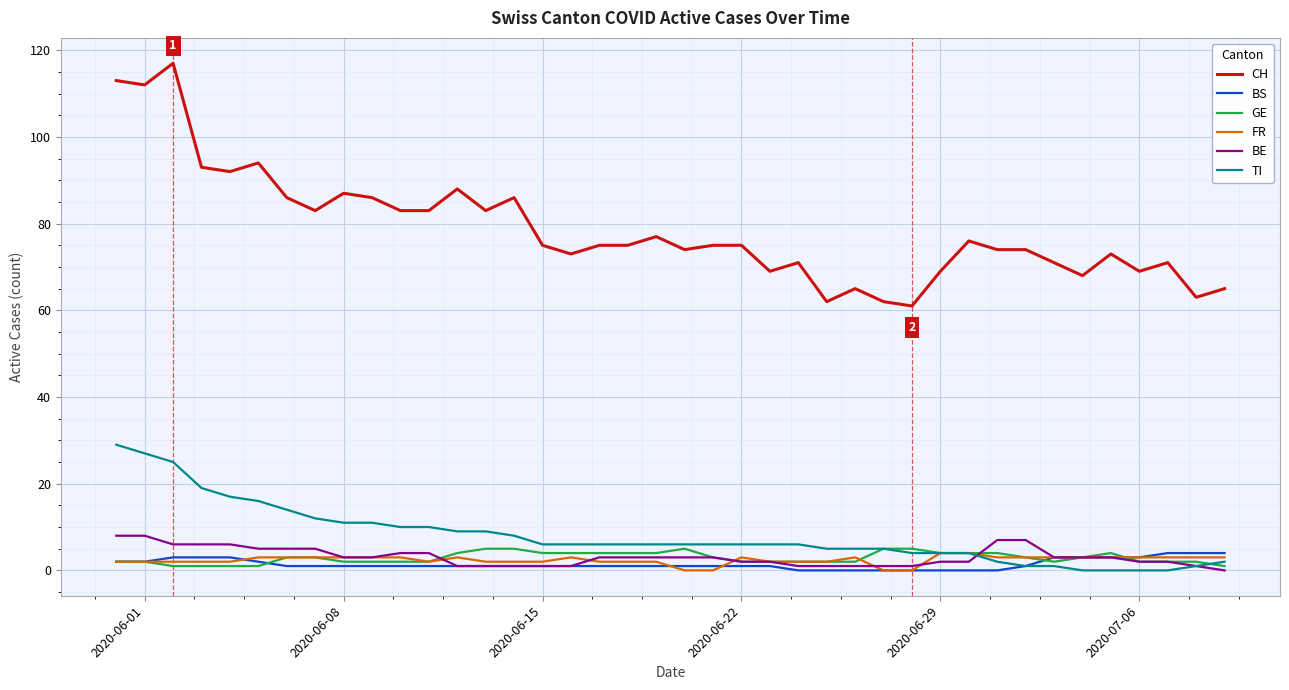

How many distinct data groups are displayed?

6